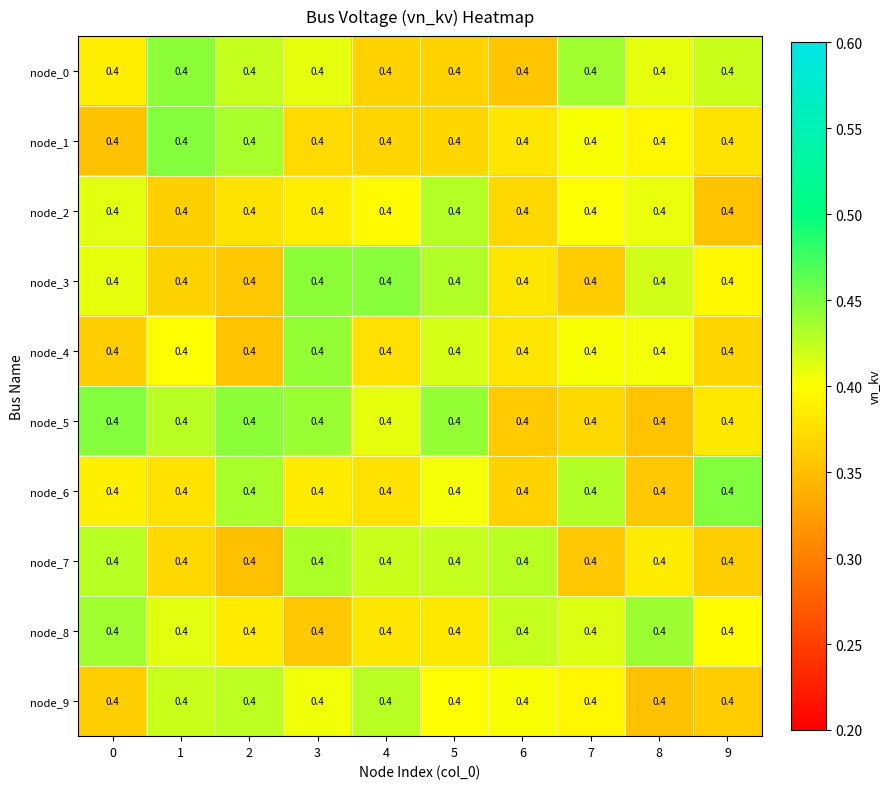

Count the number of data series in this chart.

10